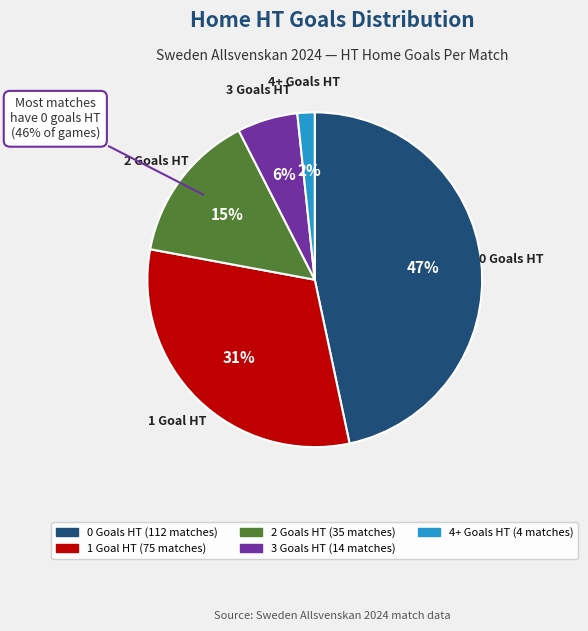

Does 3 account for over 50% of the chart?

No